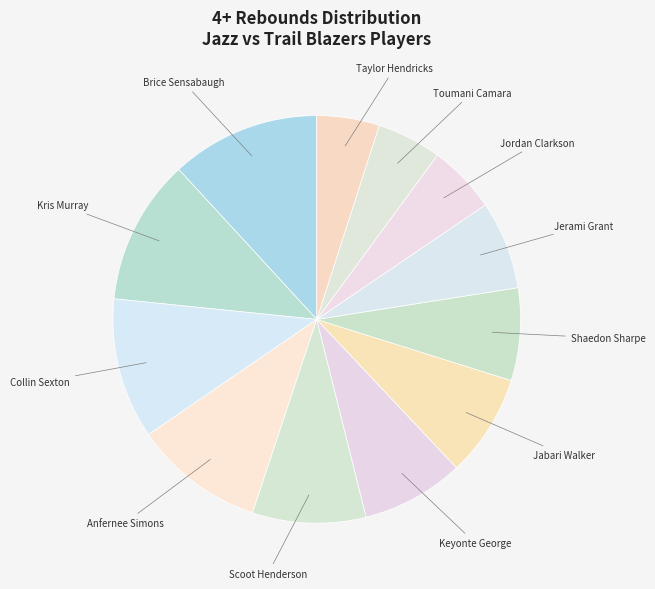

True or false: Collin Sexton accounts for 1% of the total.

False